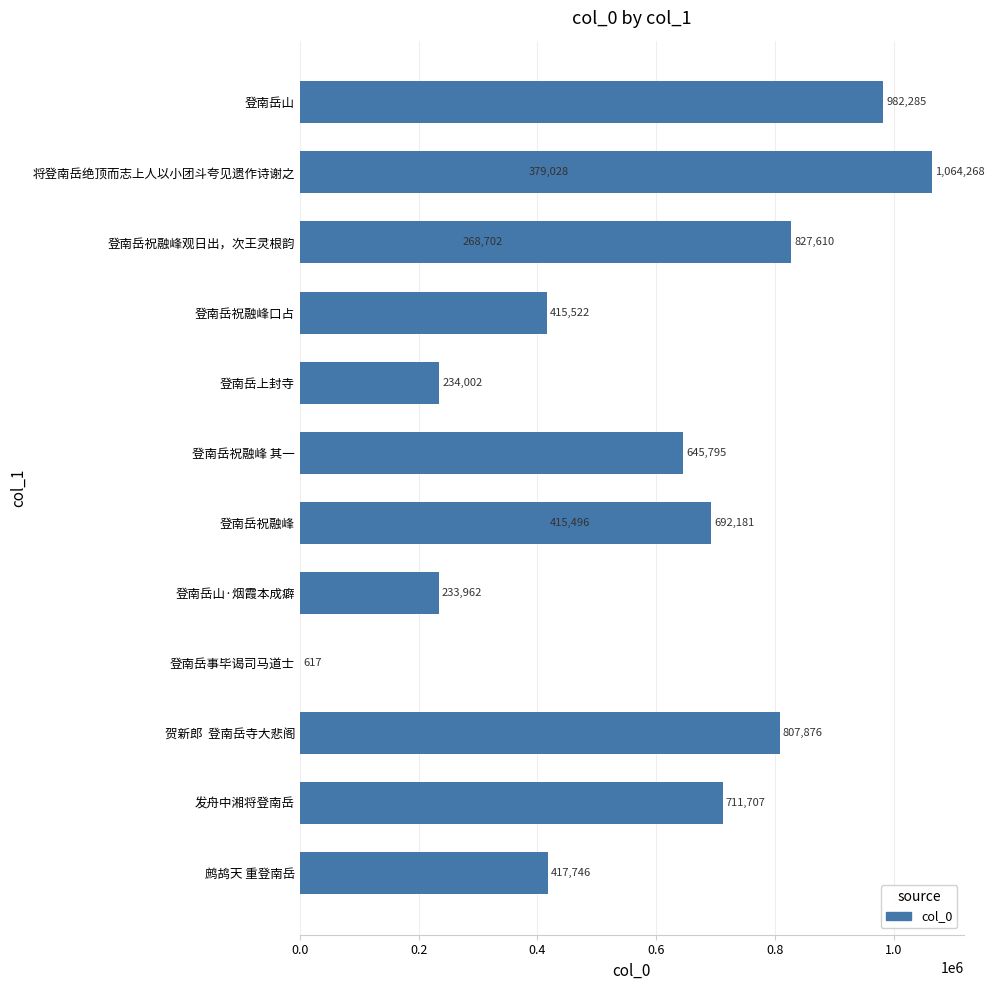

What is the minimum value shown in the chart?

617